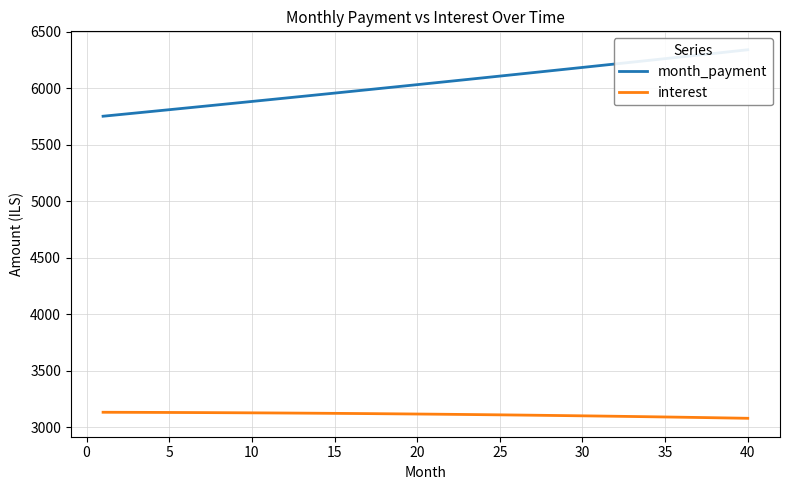

The value of interest at 20 is 4695.6. True or false?

False